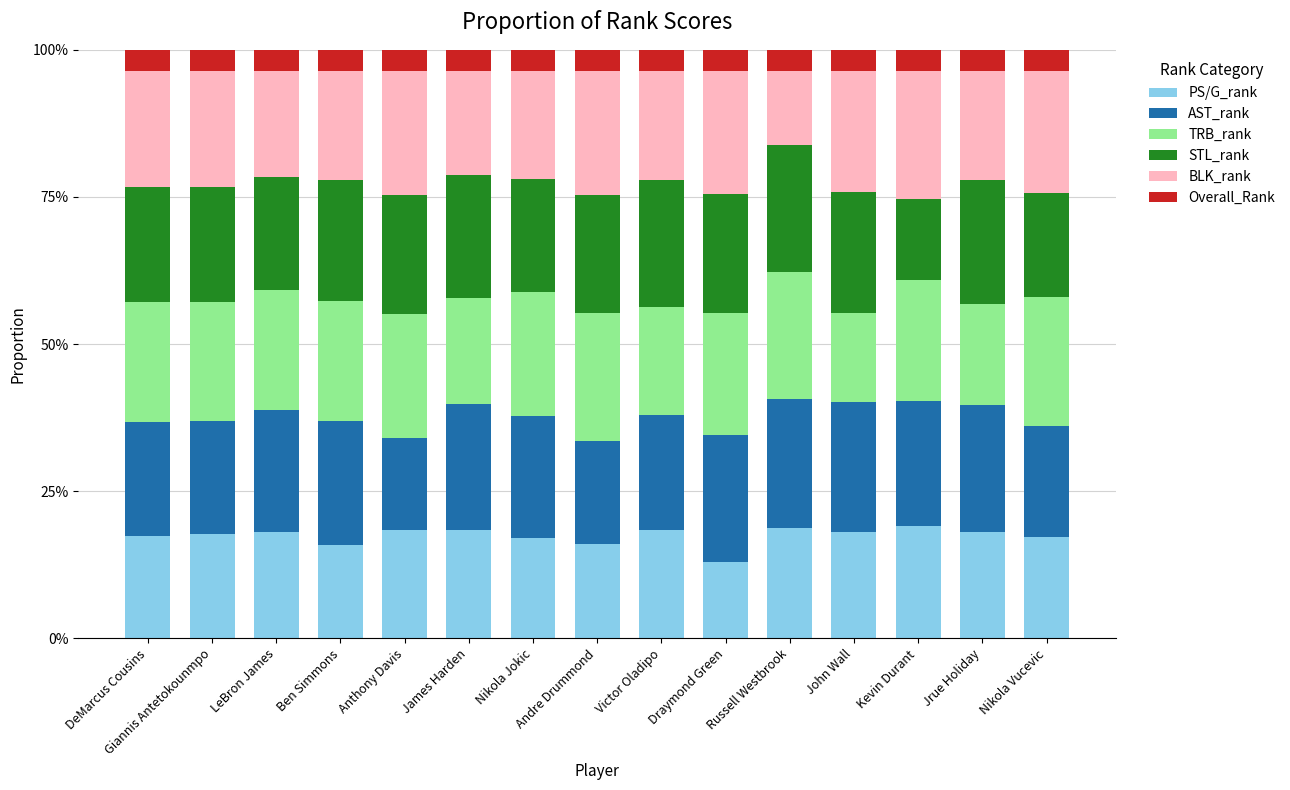

Which series has the largest range (max minus min)?

BLK_rank